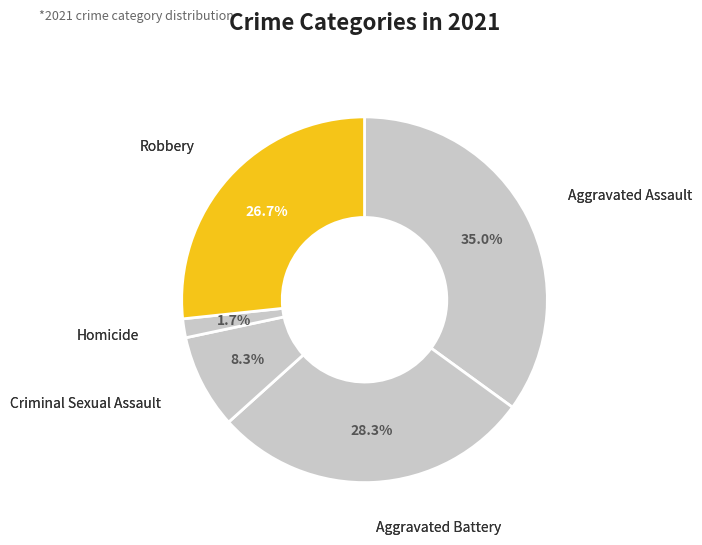

How many slices are in this pie chart?

5